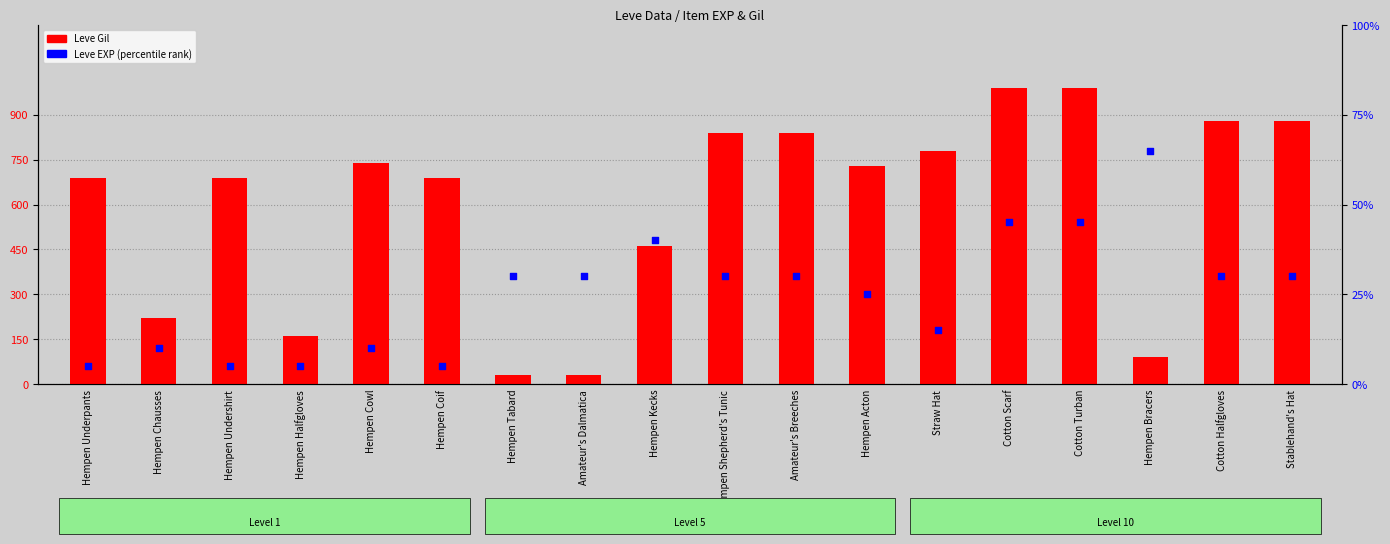

What is the total value across all series at Hempen Kecks?

468